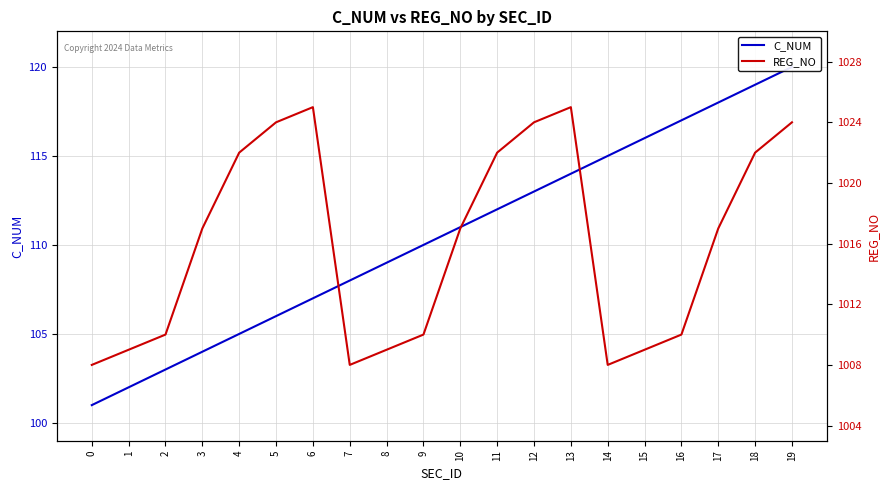

What value does the REG_NO series have at 4, to the nearest 5?

1020